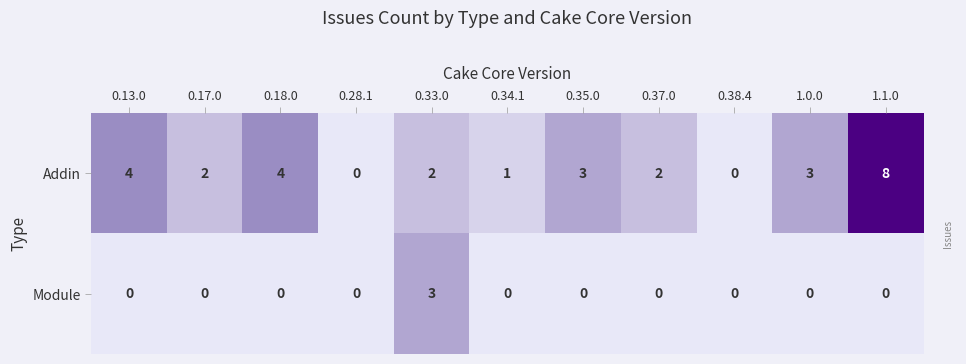

What is the greatest value displayed?

8